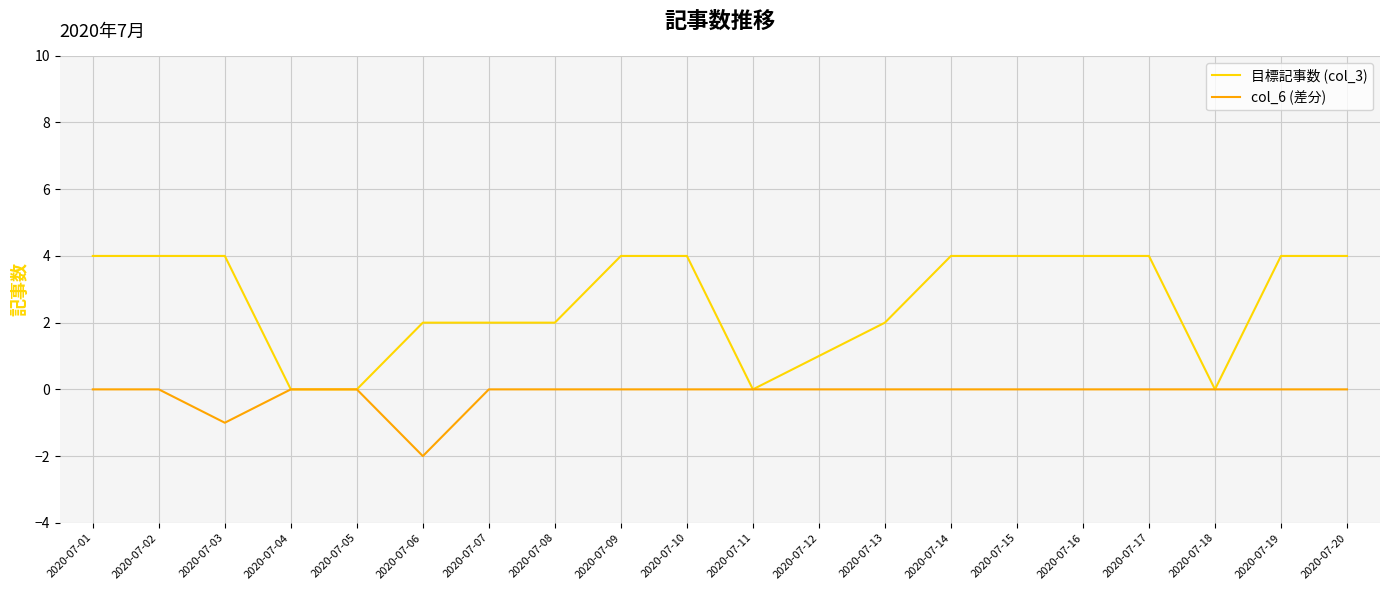

Which series has the widest spread of values?

目標記事数 (col_3)